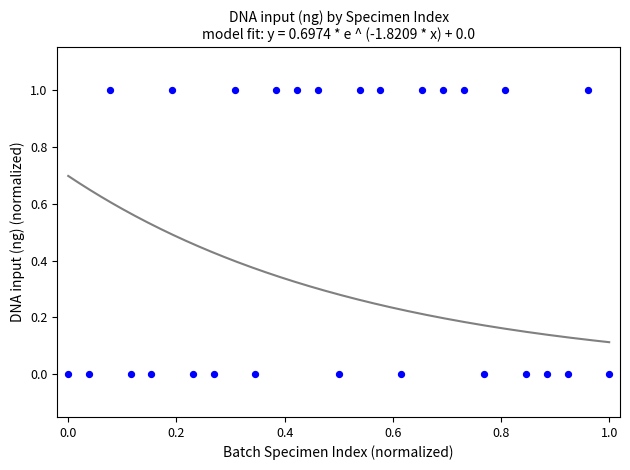

Count the number of points in this scatter plot.

27